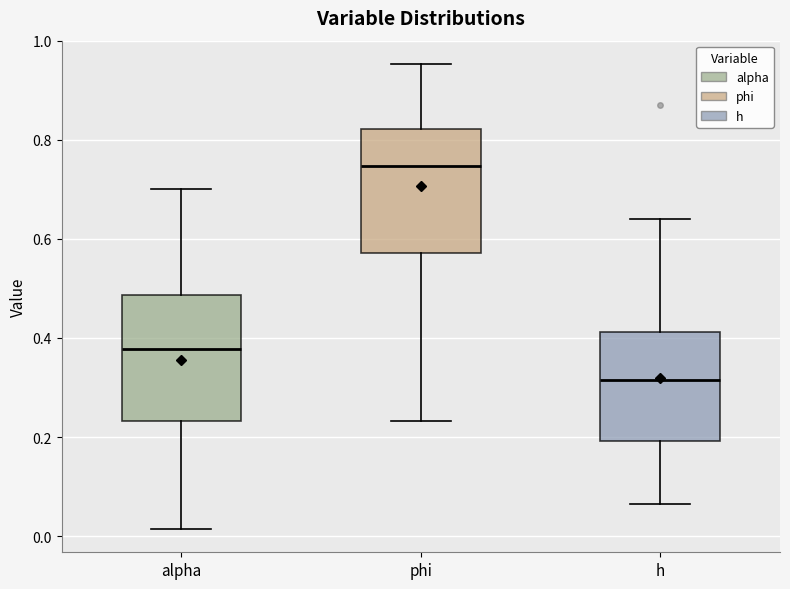

Reading left to right, read every box against the y-axis: the position of its median line, the range the box covers, and the ends of its whiskers. The values are not printed on the chart, so give them approximately, as read against the axis.

alpha: median 0.38, box 0.24 to 0.48, whiskers 0.02 to 0.70
phi: median 0.74, box 0.58 to 0.82, whiskers 0.24 to 0.96
h: median 0.32, box 0.20 to 0.42, whiskers 0.06 to 0.64